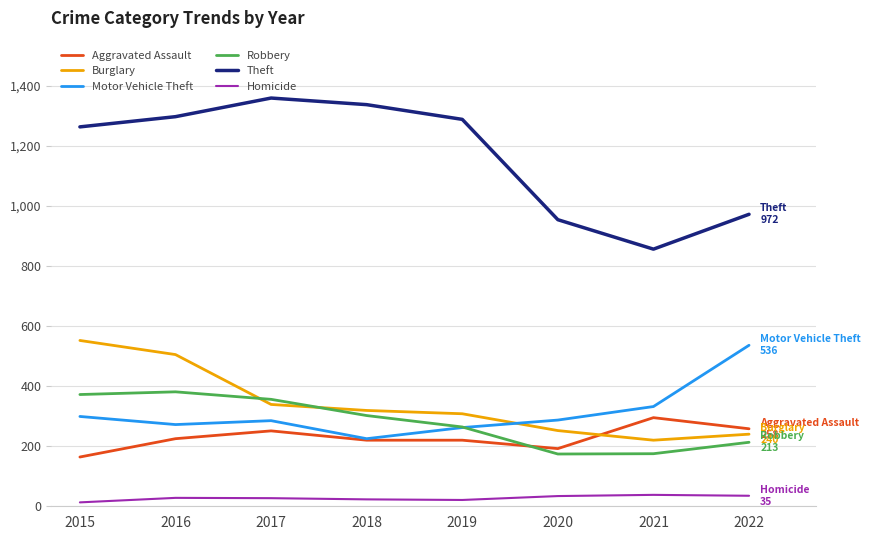

Is the value of Homicide at 2019 greater than the value of Burglary at 2022?

No